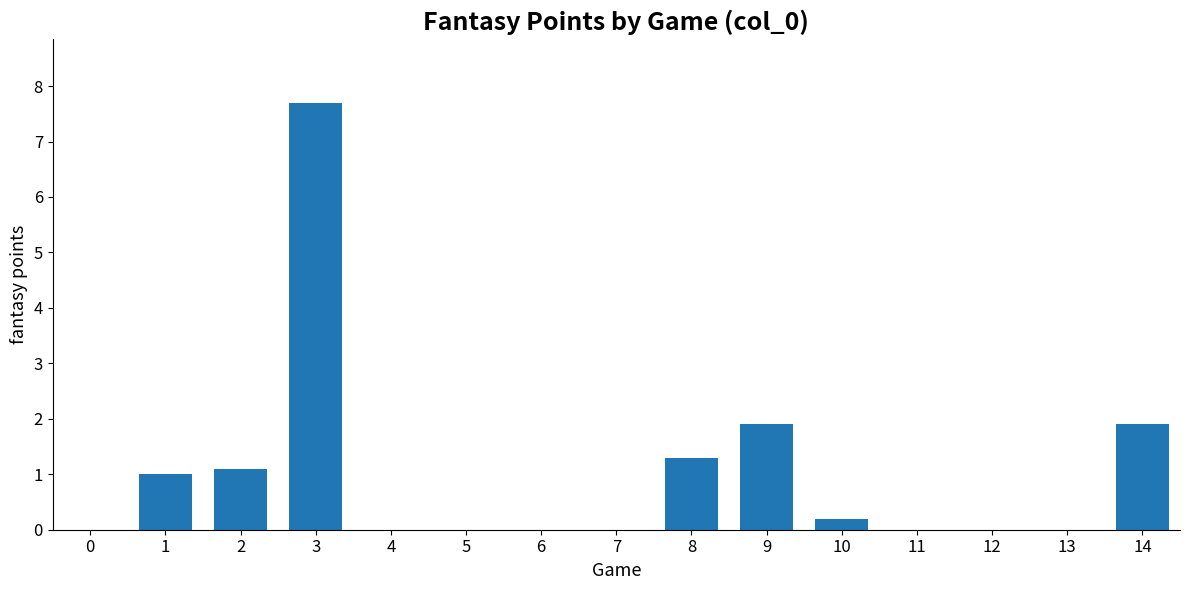

Which category has the highest value across all series?

3